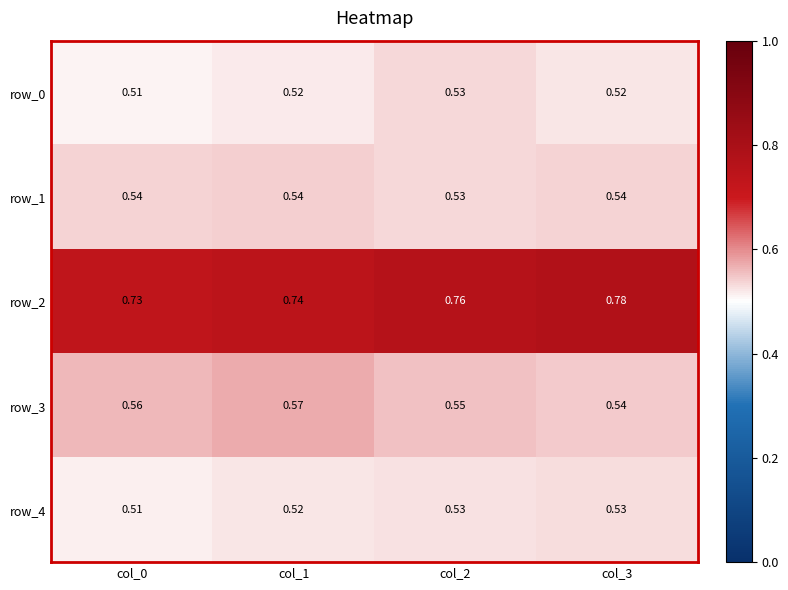

How many data points does each series have?

4